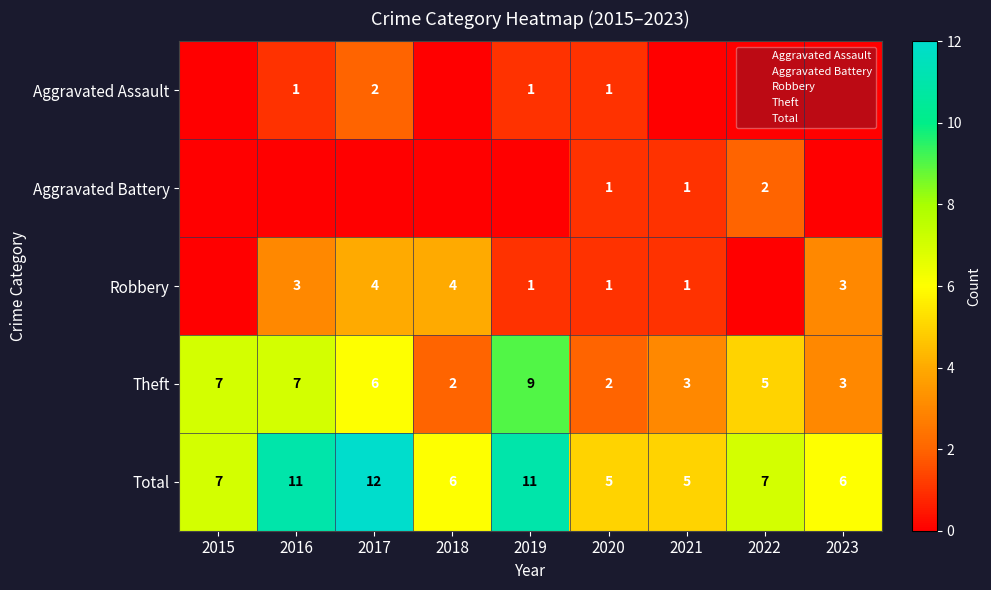

What is the total value across all series at 2017?

24